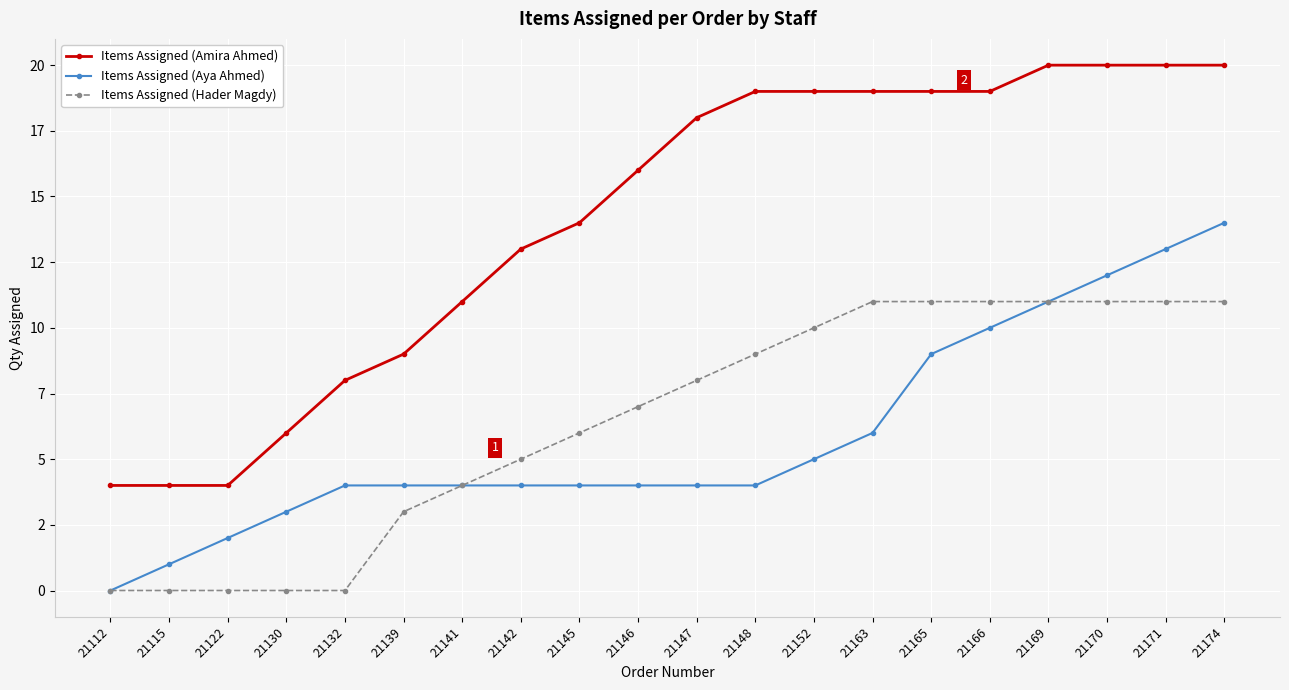

Does the chart have visible grid lines?

Yes